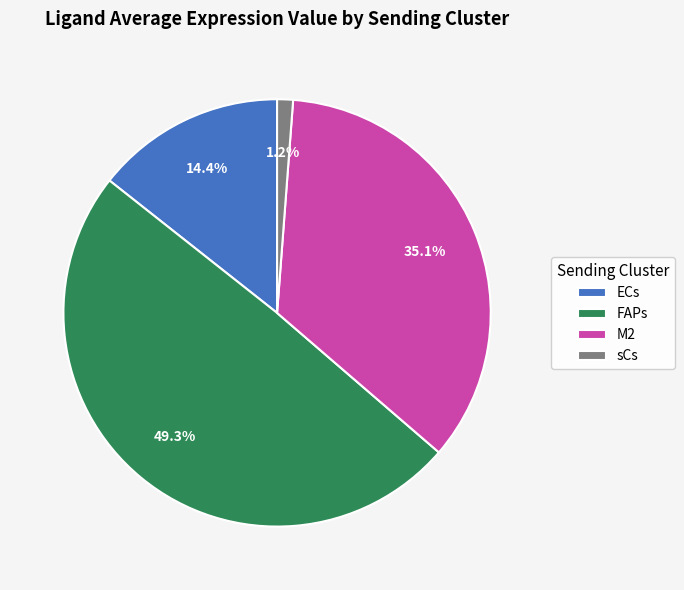

How much of the chart is everything except FAPs?

50.7%